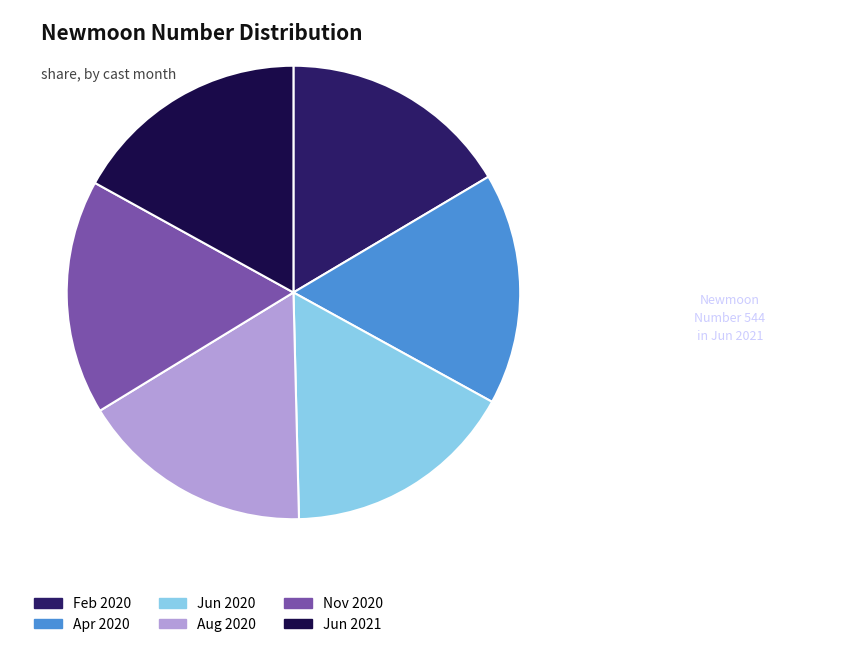

Is there a majority slice in this chart?

No